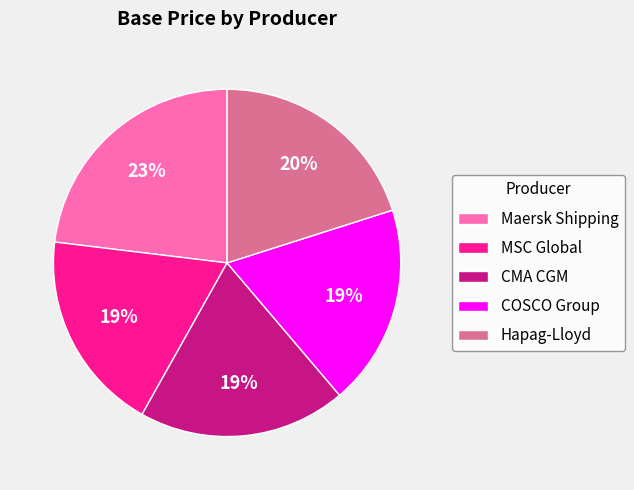

To the nearest percent, what portion does CMA CGM represent?

19%